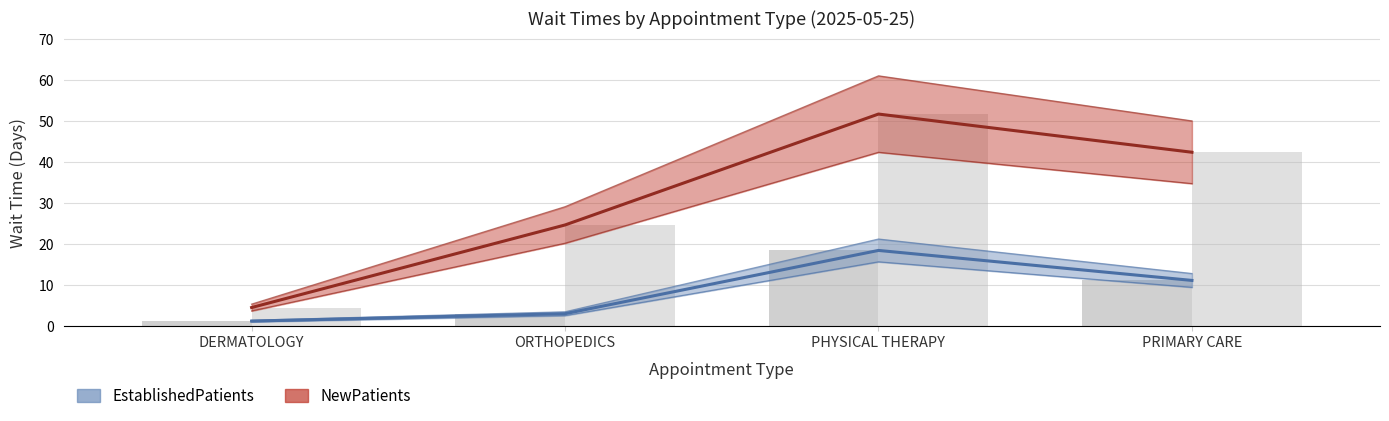

List the series in order of their overall mean, lowest first.

EstablishedPatients, NewPatients